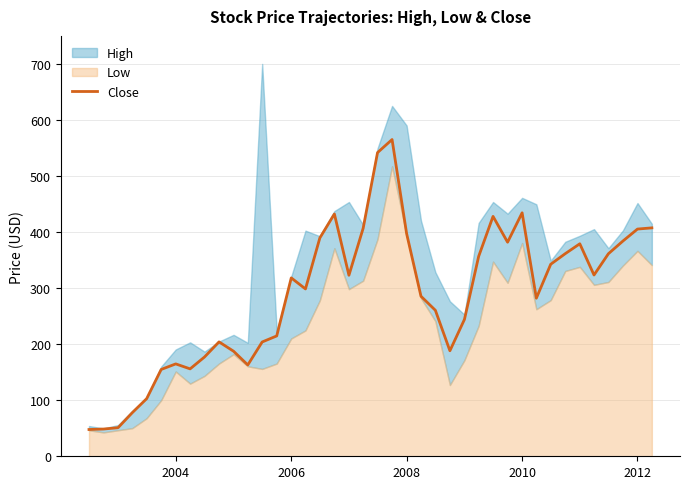

True or false: Close has a value of 434.3 at 2010.

True